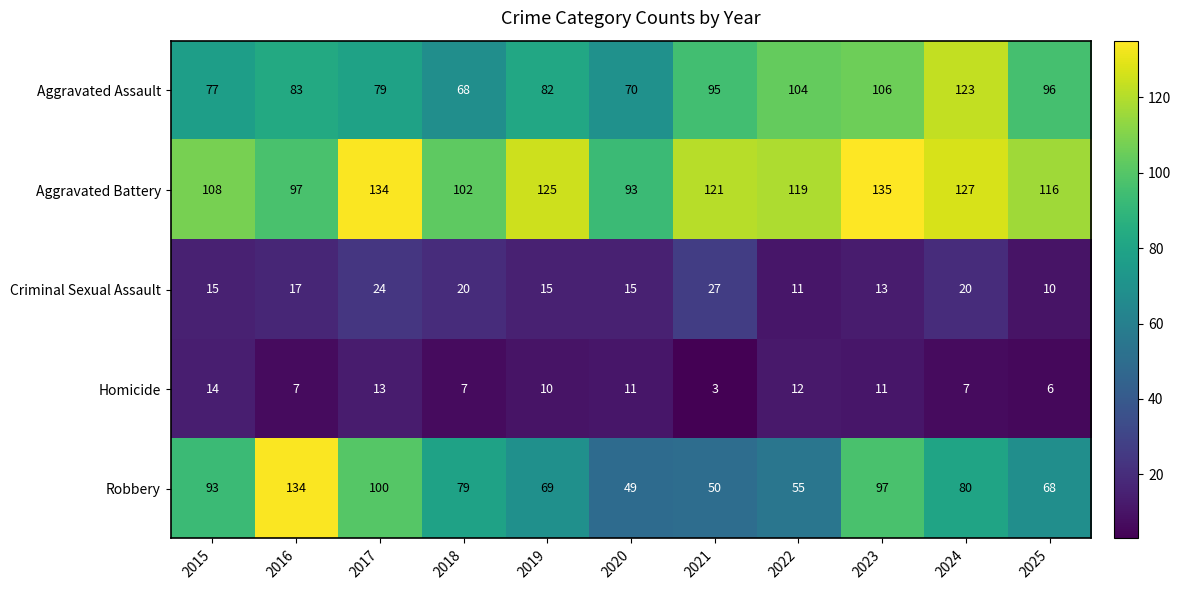

Which series changed the most between 2022 and 2024?

Robbery